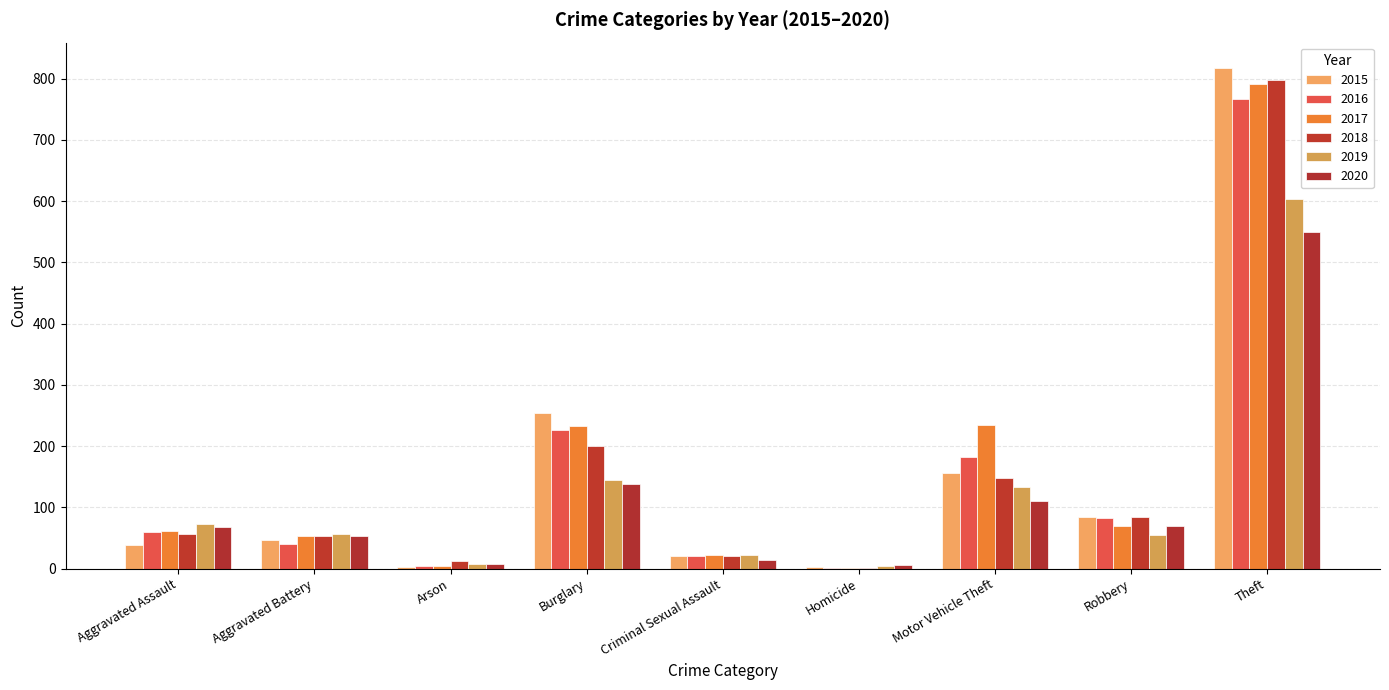

What is the label of the 2nd bar from the left?

Aggravated Battery